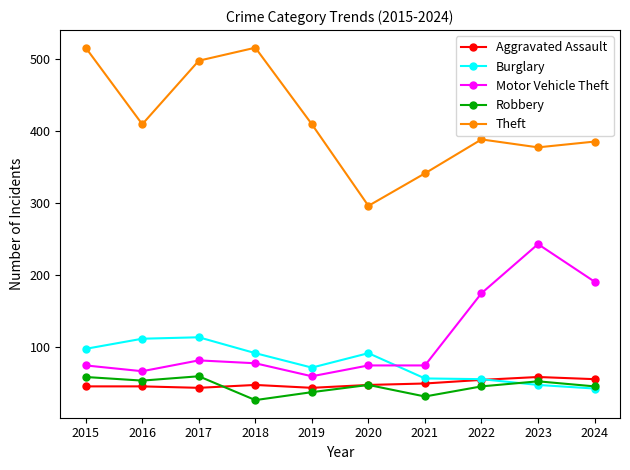

True or false: Motor Vehicle Theft and Burglary cross at least once.

True